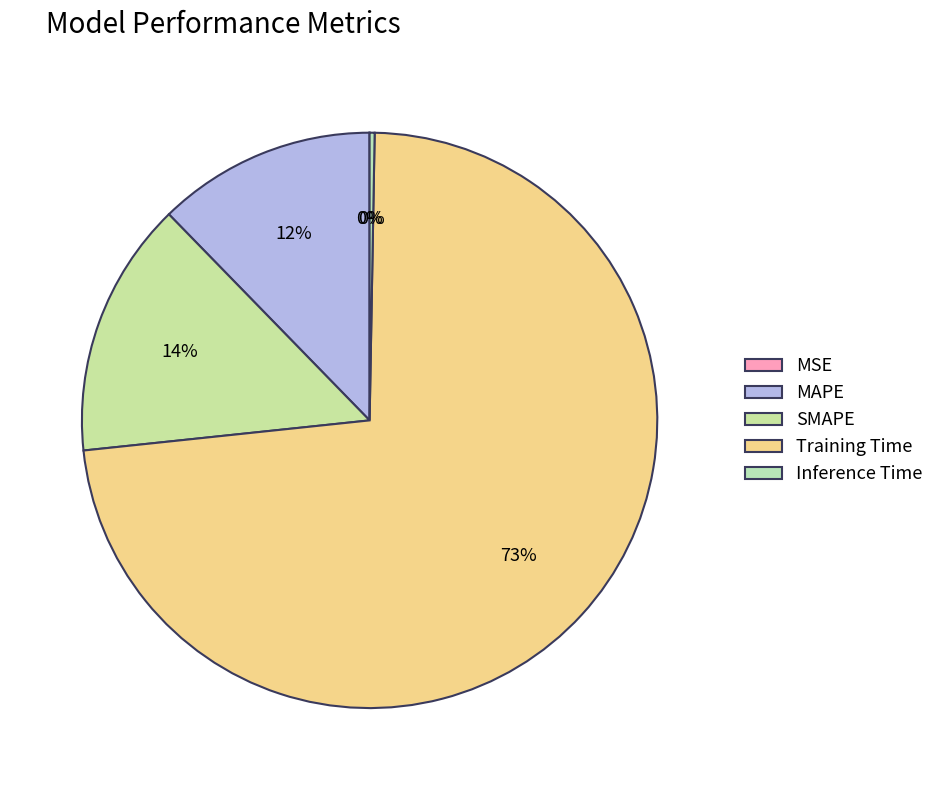

Does Inference Time represent more than half of the total?

No